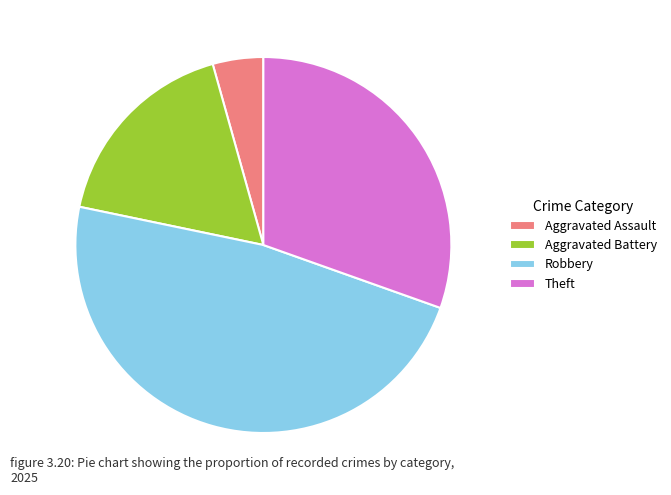

Does Aggravated Battery represent more than half of the total?

No